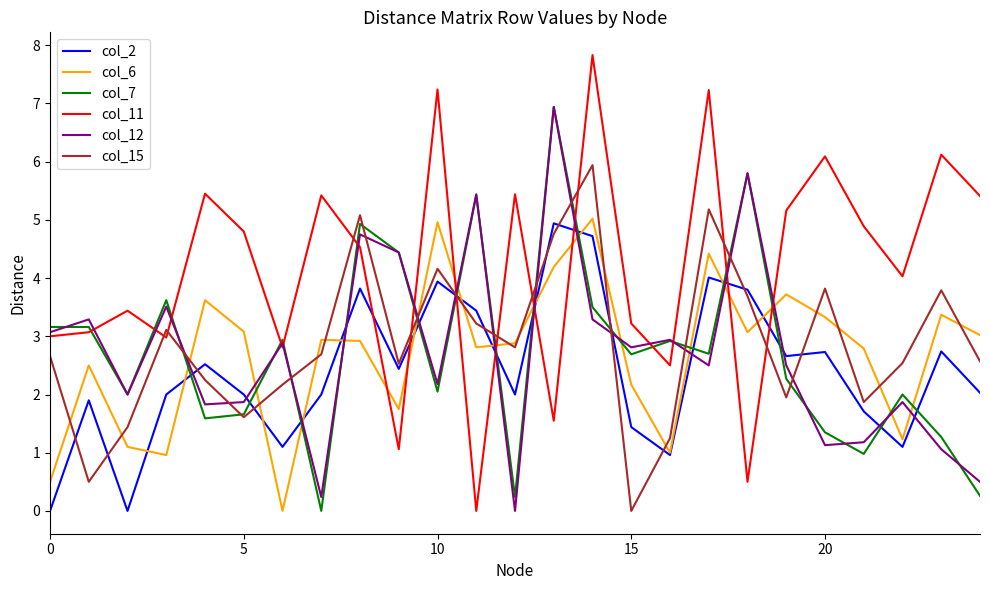

Which series has the widest spread of values?

col_11